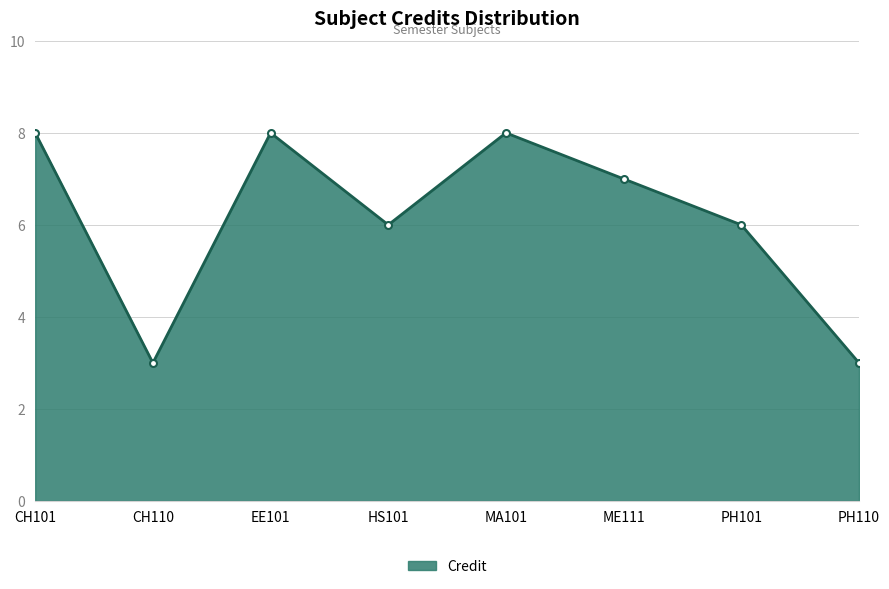

What is the maximum value shown in the chart?

8